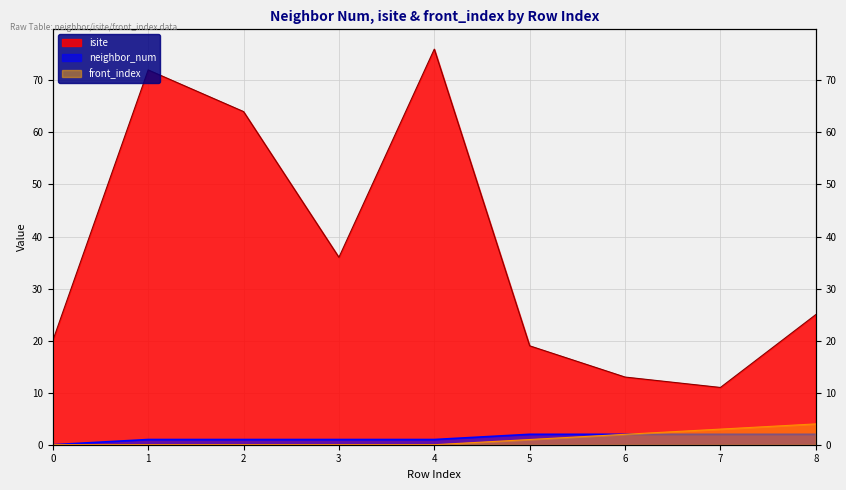

What is the sum of all front_index values?

10